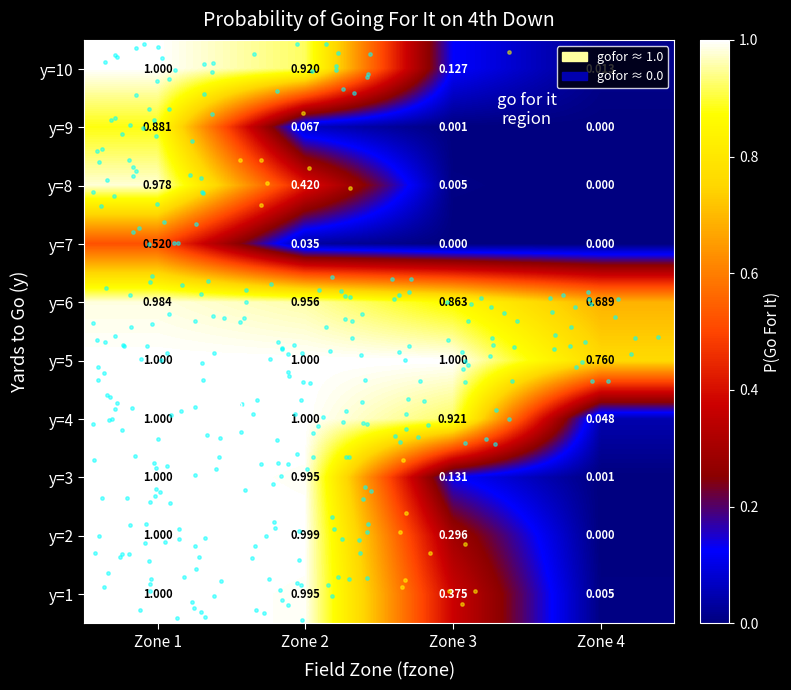

Is the value of y=5 at Zone 3 greater than the value of y=2 at Zone 3?

Yes